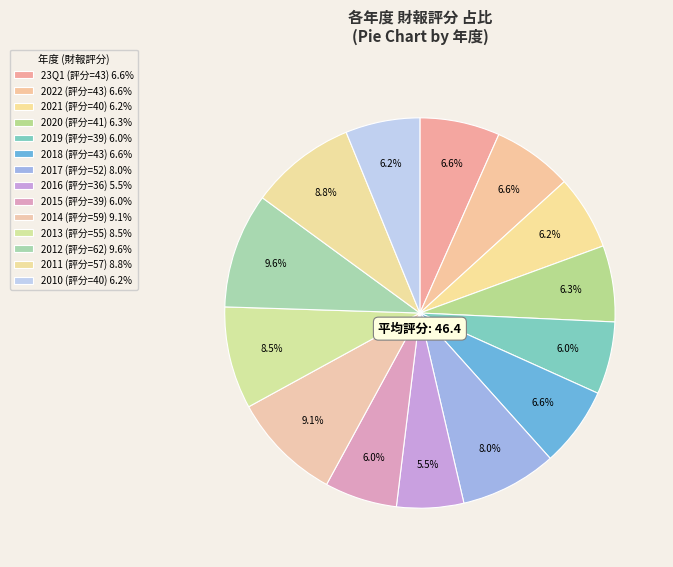

Does 2017 account for over 50% of the chart?

No